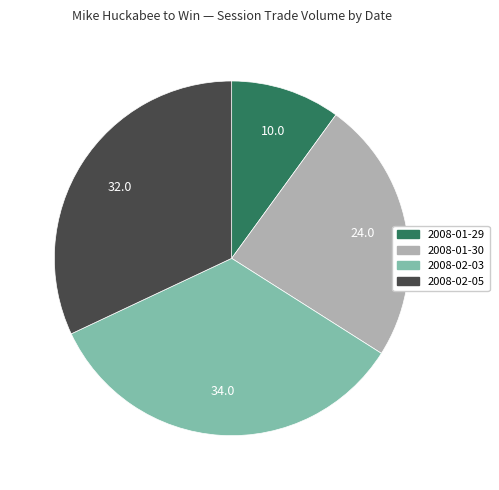

Is there a majority slice in this chart?

No